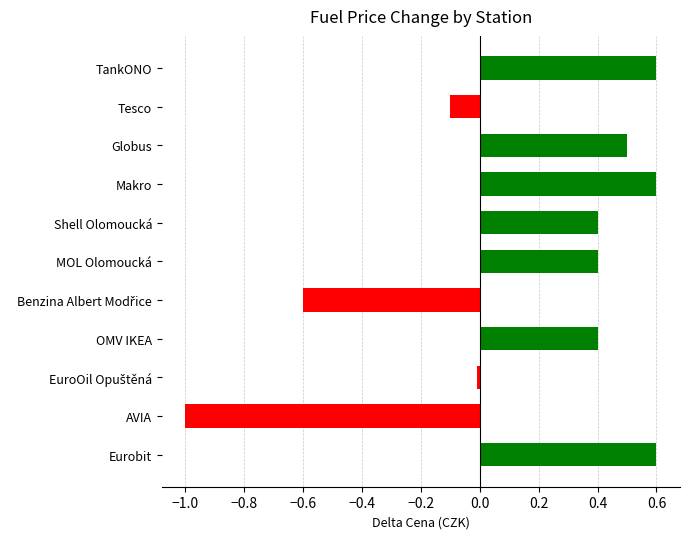

What is the difference between the second highest and minimum values?

1.6